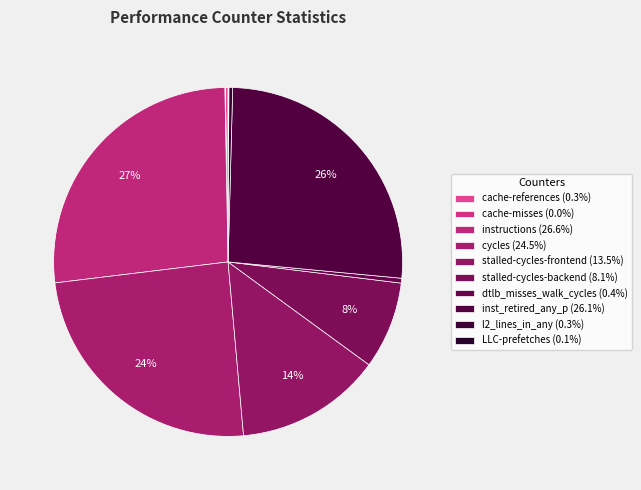

Is l2_lines_in_any the majority of the pie?

No